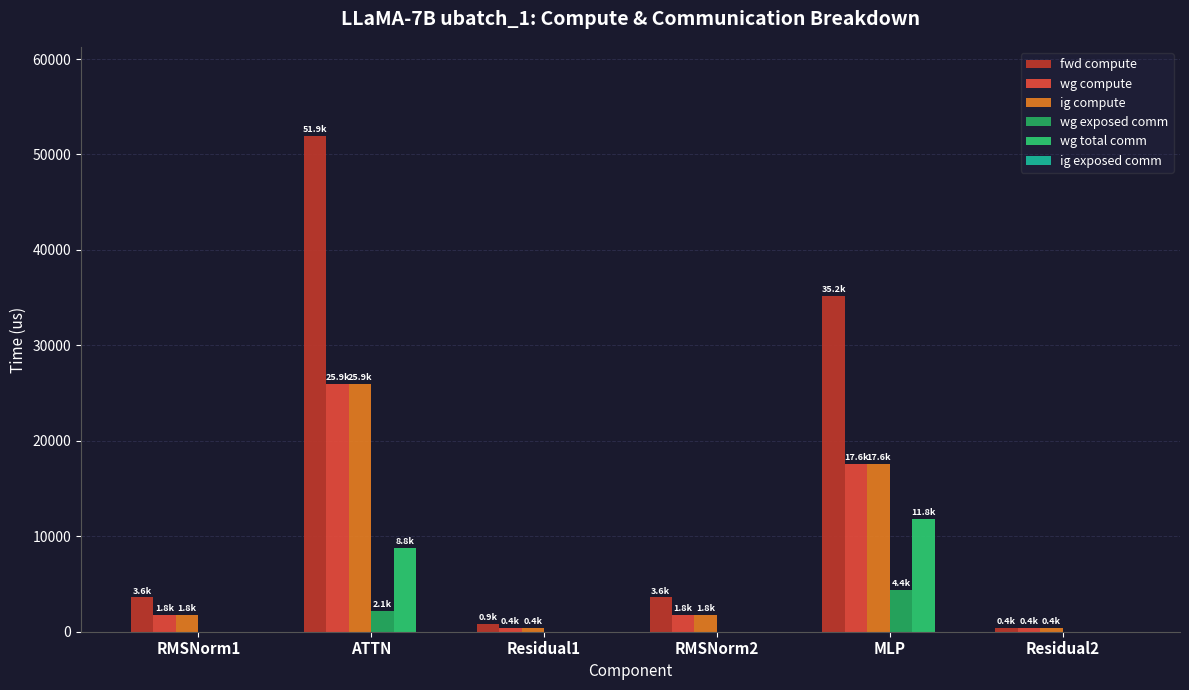

Does the chart contain stacked bars?

No